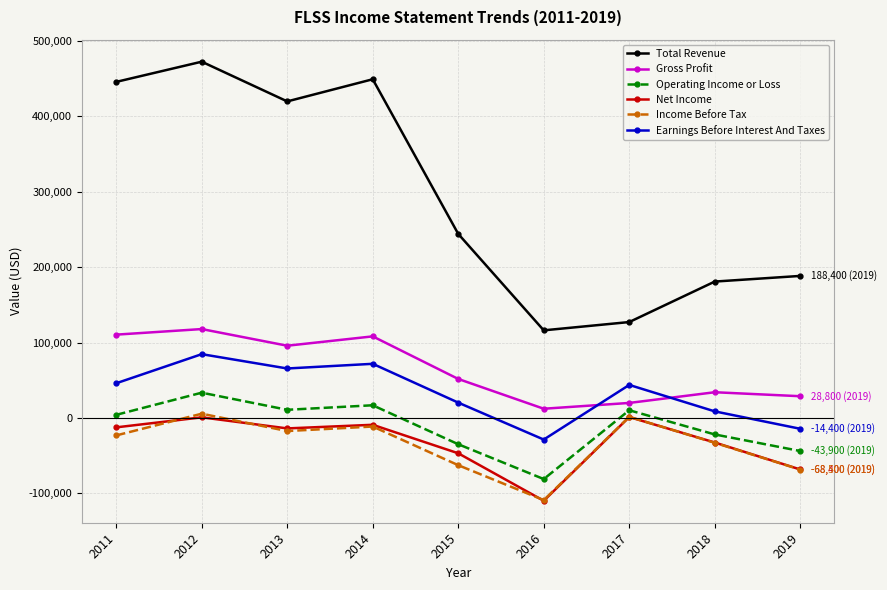

At which category does the chart reach its minimum across all series?

2016